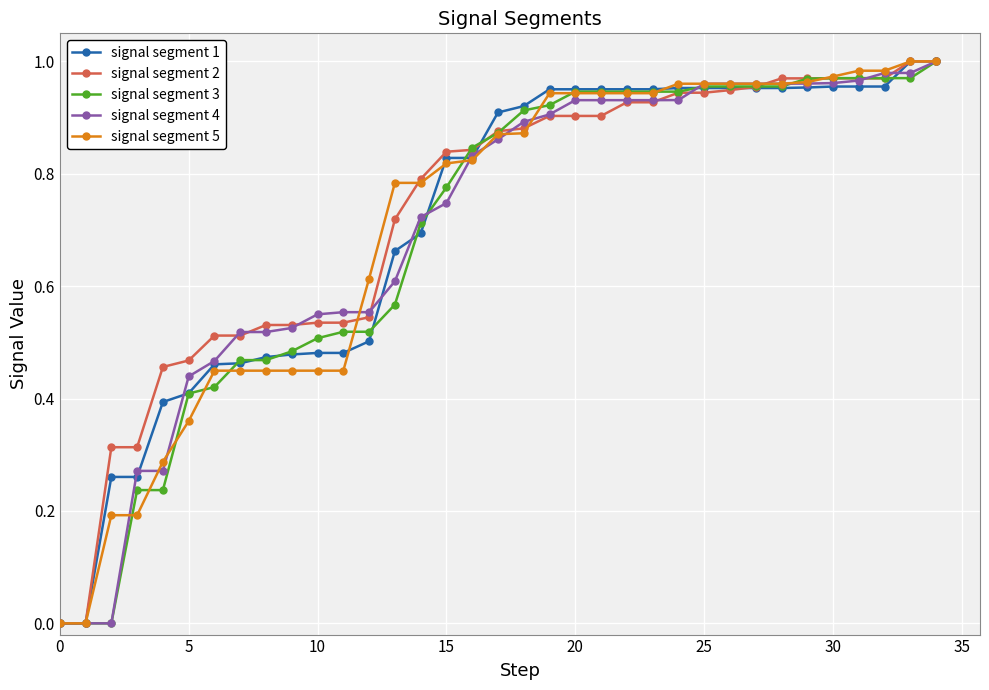

Does the chart have visible grid lines?

Yes